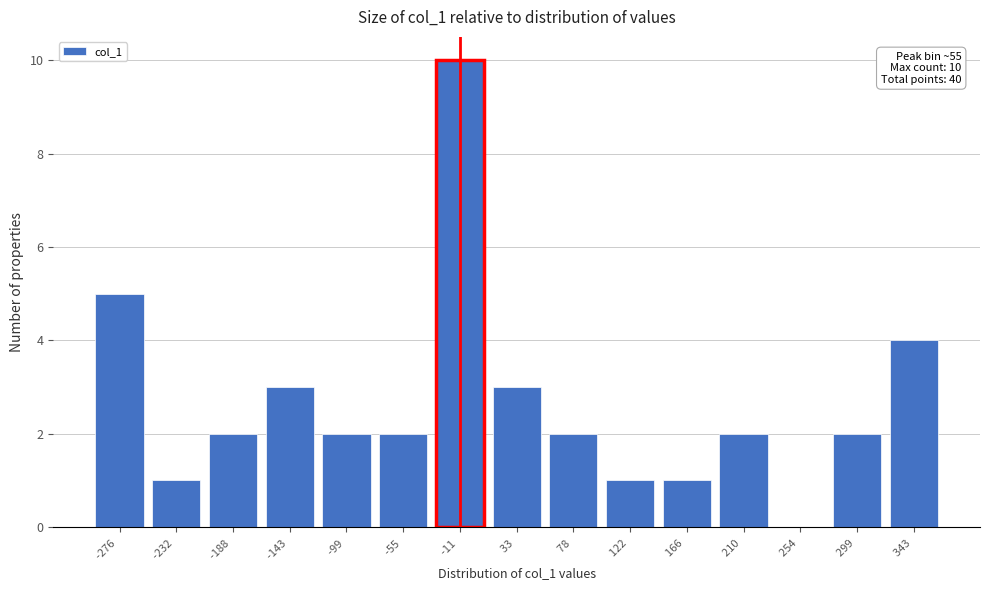

Reading right to left, transcribe all the data shown in this chart.

343 =4	299 =2	254 =0	210 =2	166 =1	122 =1	78 =2	33 =3	-11 =10	-55 =2	-99 =2	-143 =3	-188 =2	-232 =1	-276 =5